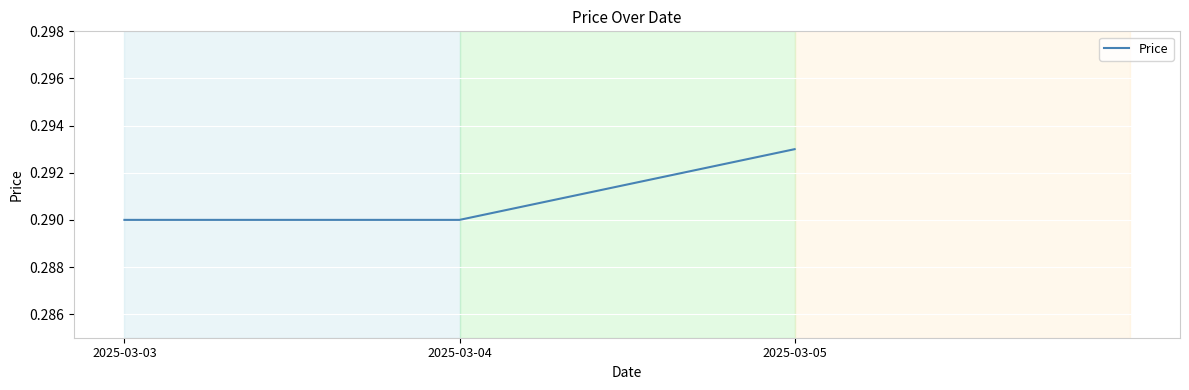

Does the chart display data point markers on the line(s)?

No